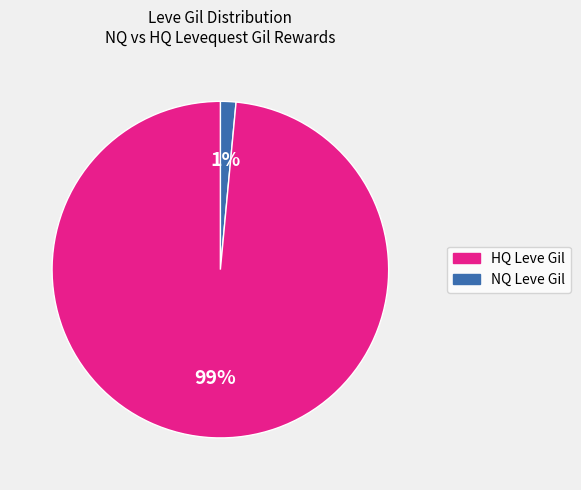

Is there any slice that represents more than half of the pie?

Yes